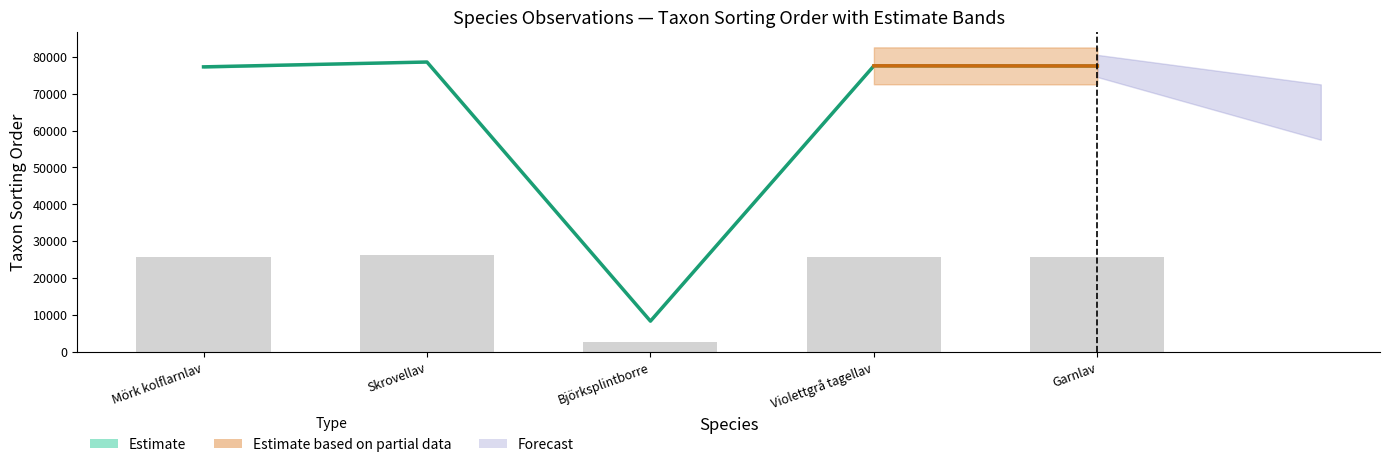

Approximately how many times larger is the value at Violettgrå tagellav compared to Björksplintborre?

9.3